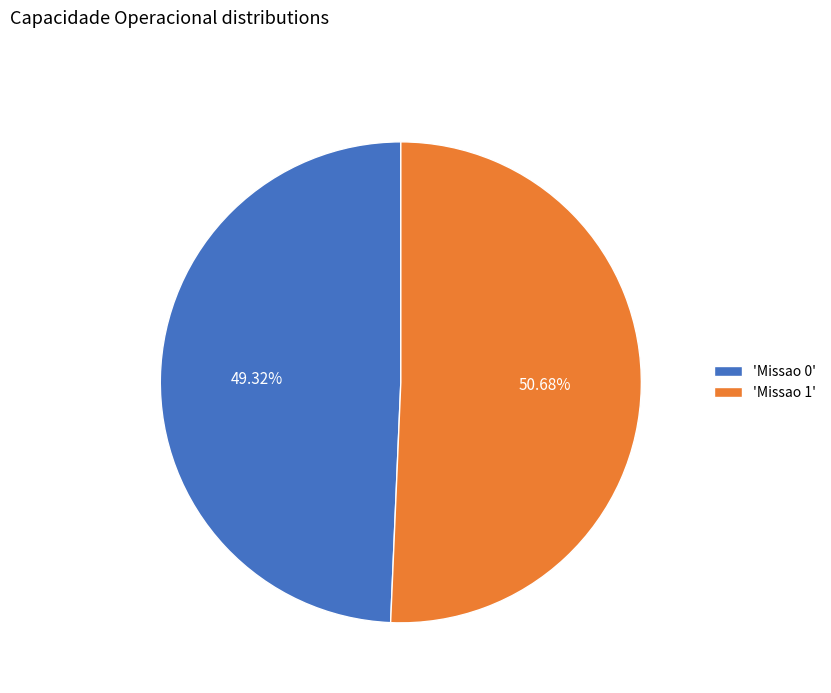

Rank the categories by value from highest to lowest.

'Missao 1', 'Missao 0'